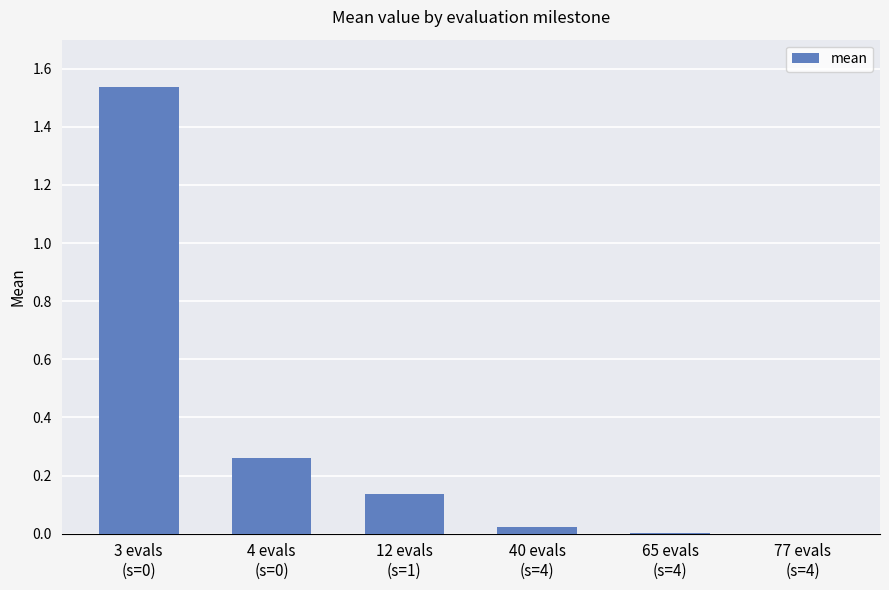

Count the number of categories in the chart.

6